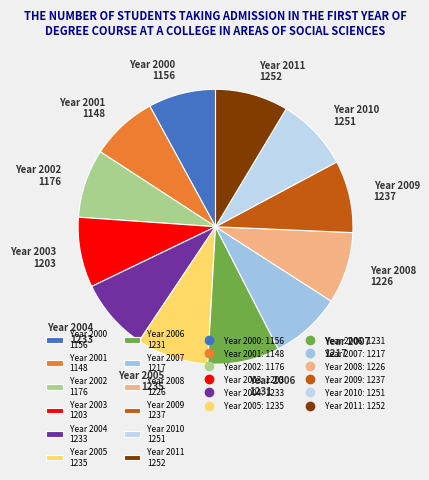

Count the number of slices in the pie.

12